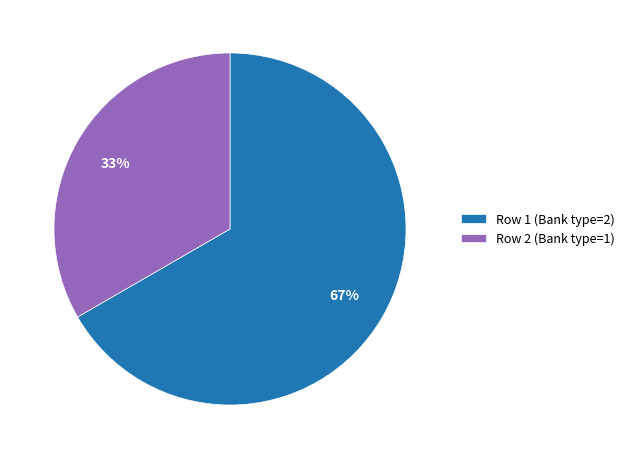

Between Row 2 and Row 1, which is larger?

Row 1